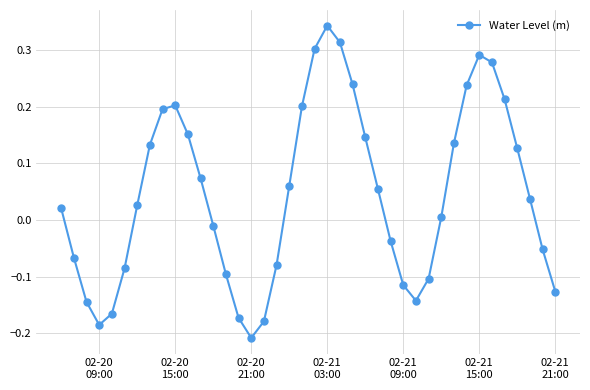

What is the difference between the maximum and minimum values?

0.6